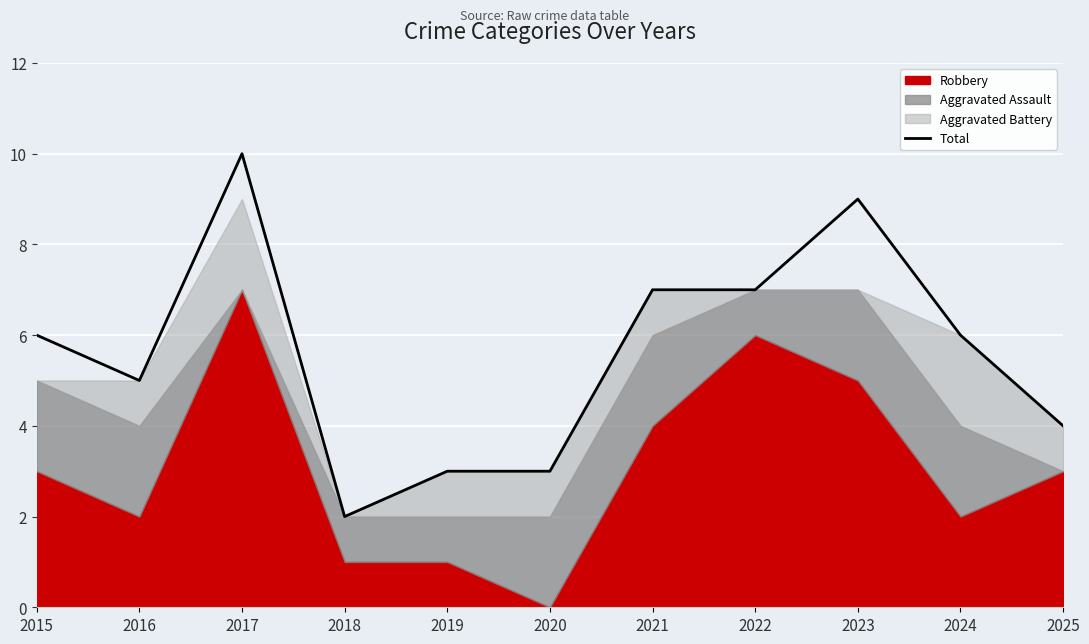

Which label corresponds to the largest value in the chart?

2017